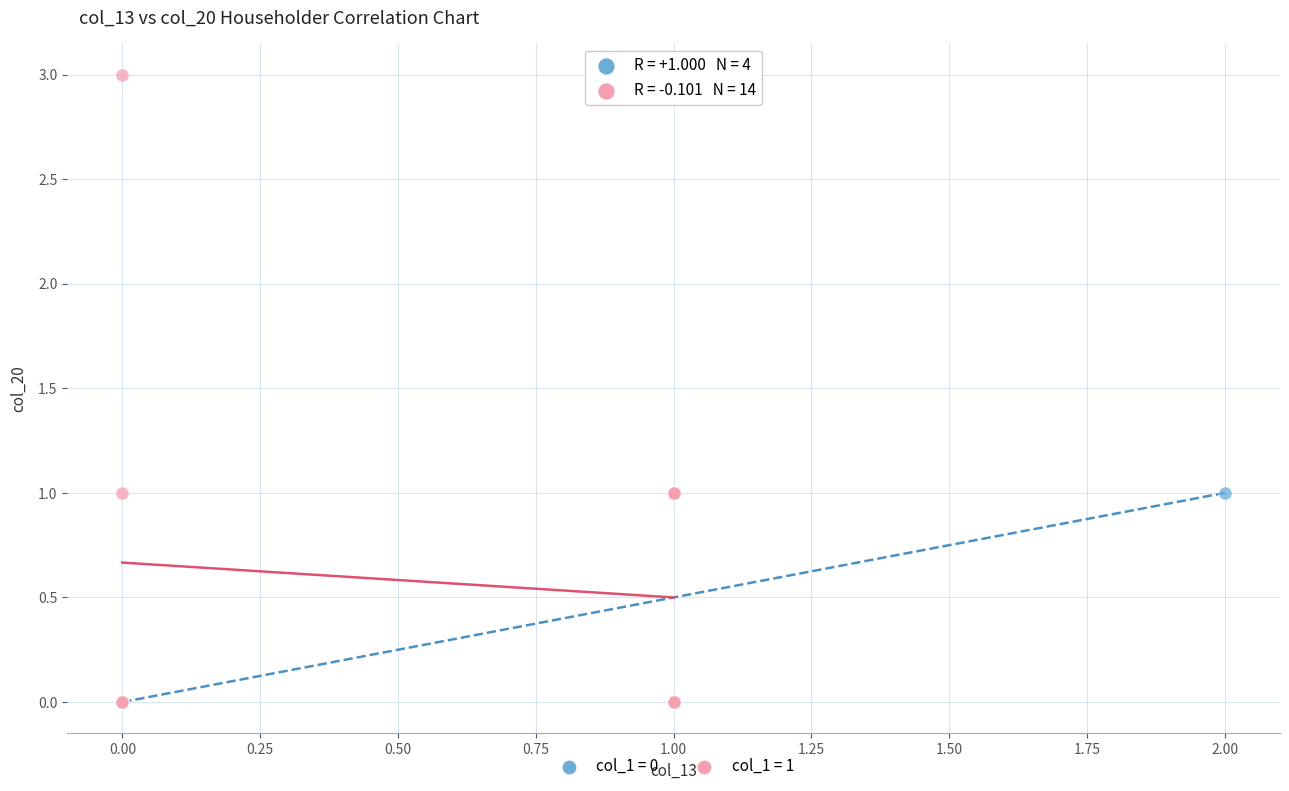

What are all the series names shown in the legend?

col_1 = 0, col_1 = 1